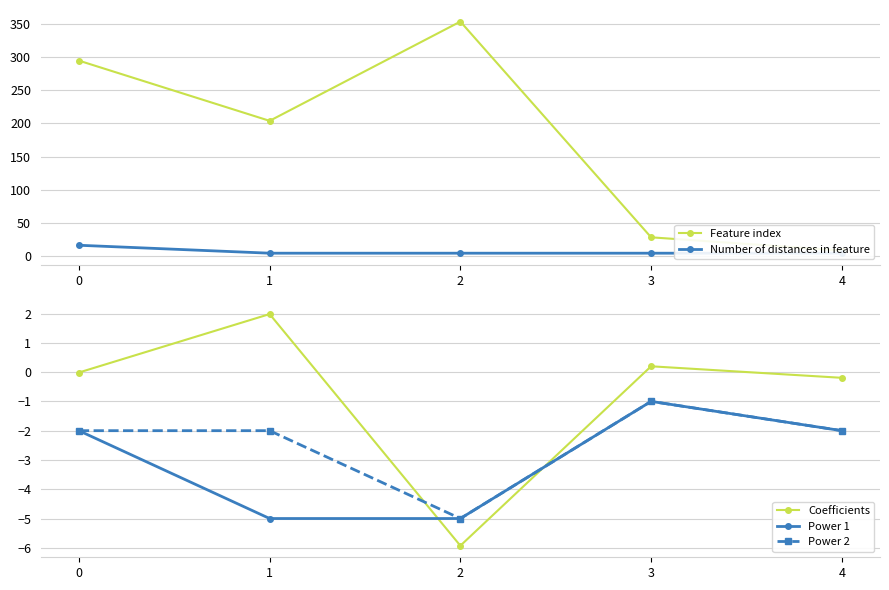

Which series changed the most between 3 and 4?

Feature index